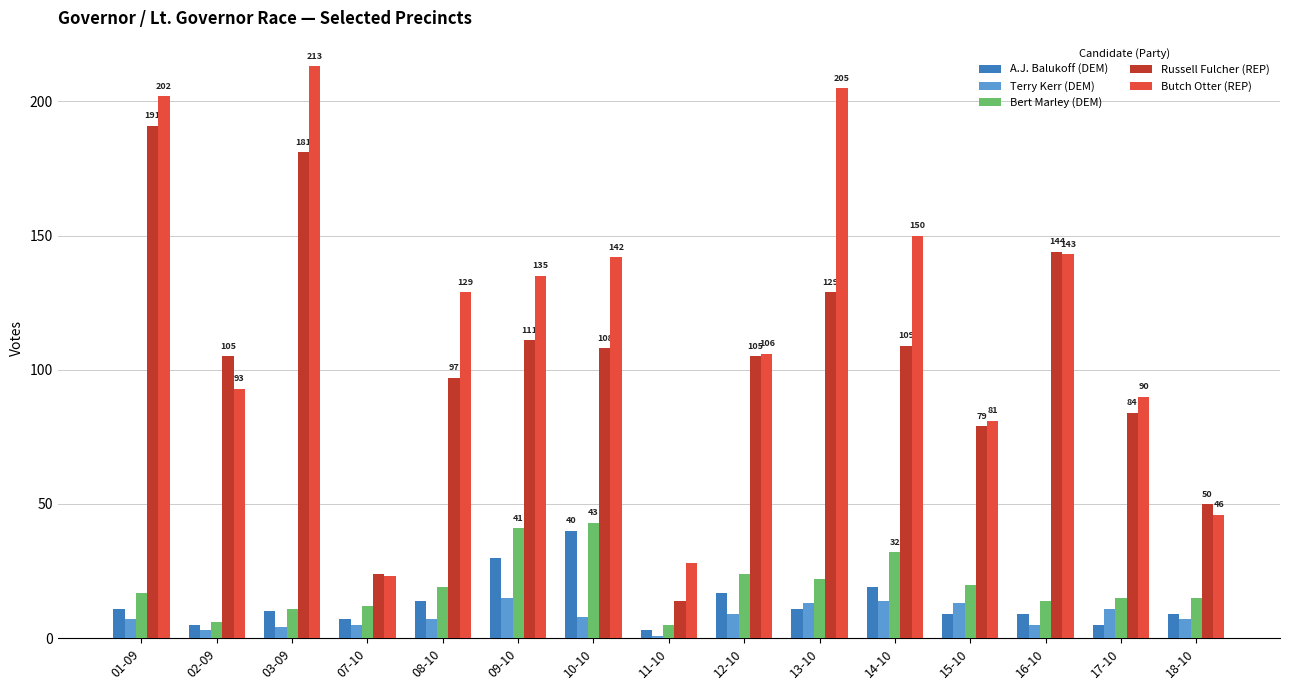

What is the difference between the highest and lowest values at 11-10?

27